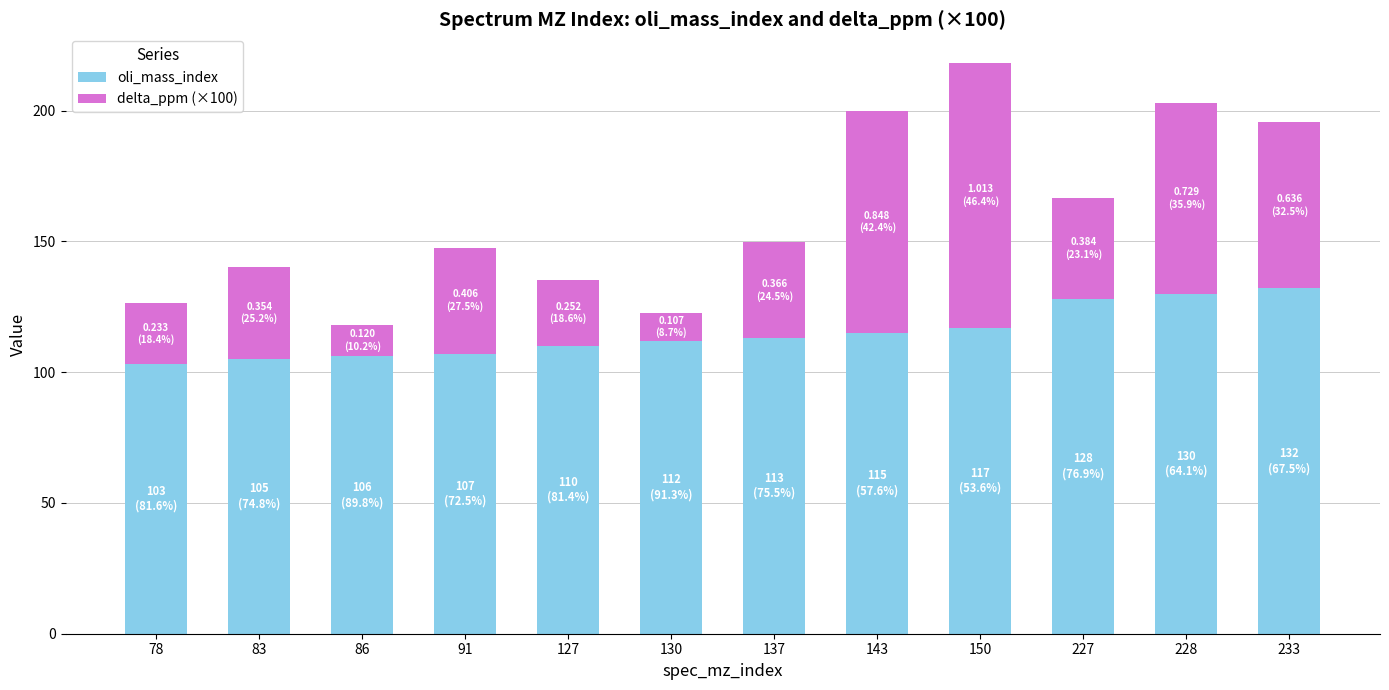

Is it true that oli_mass_index equals 130.0 at 228?

True